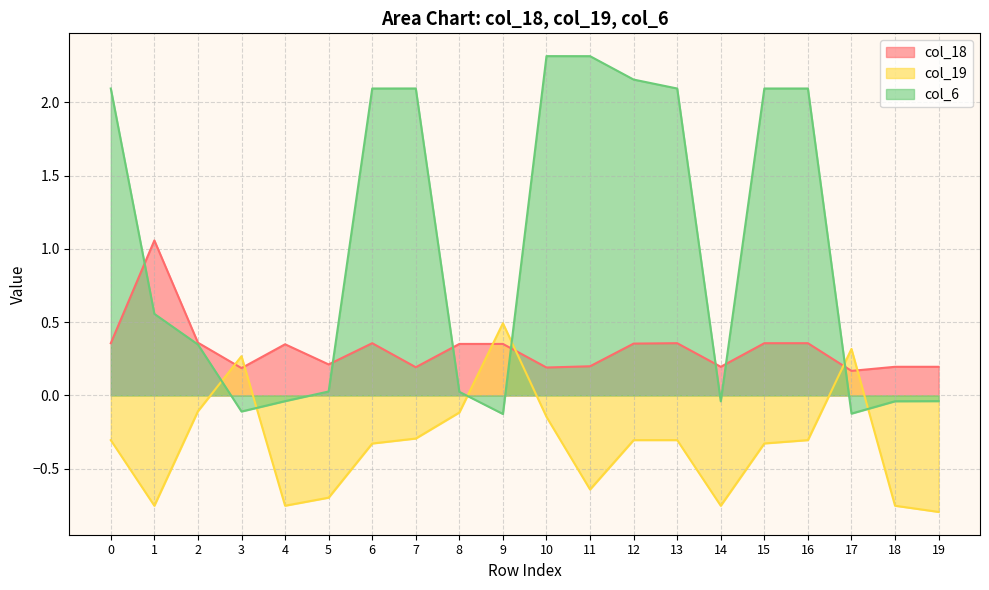

How many interior local valleys does the col_6 series have?

4